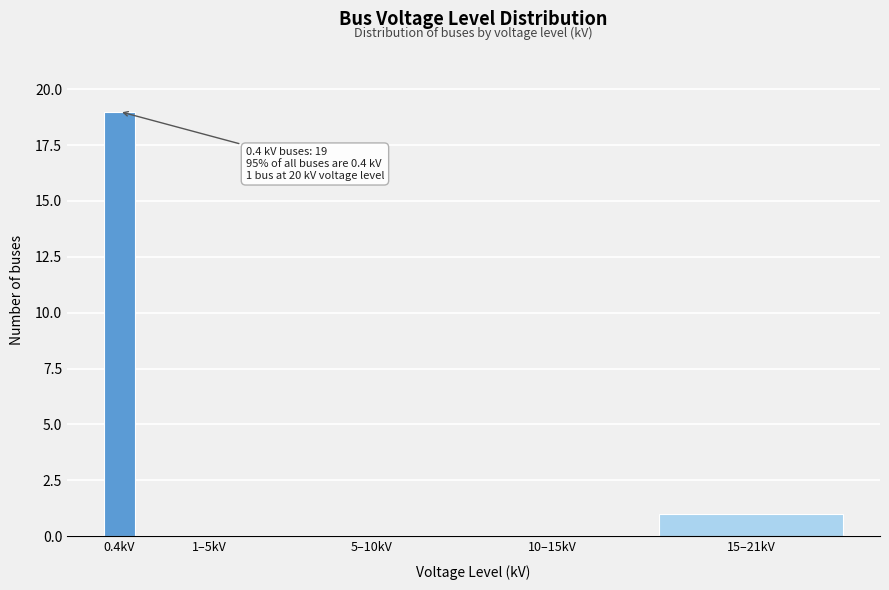

Reading left to right, extract all data points from this chart.

0.4kV=19	1–5kV=0	5–10kV=0	10–15kV=0	15–21kV=1